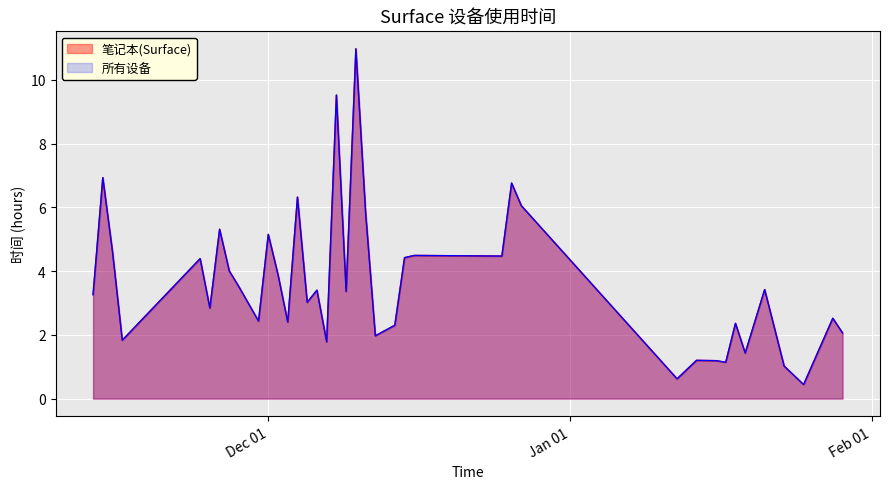

How many lines are shown in the chart?

2